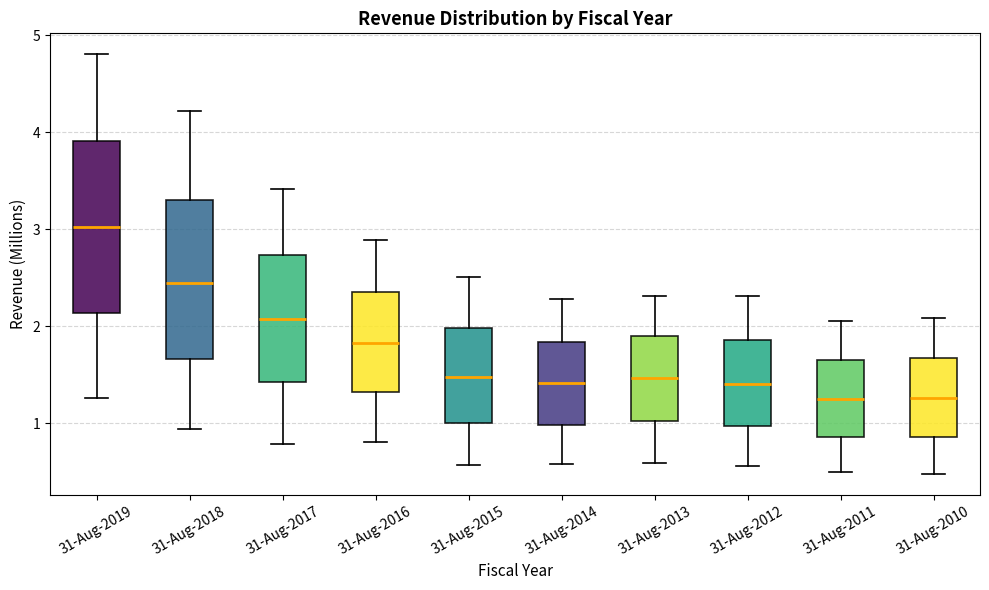

Where does the median line of the box for 31-Aug-2014 sit on the y-axis? The values are not printed on the chart, so give them approximately, as read against the axis.

1.4